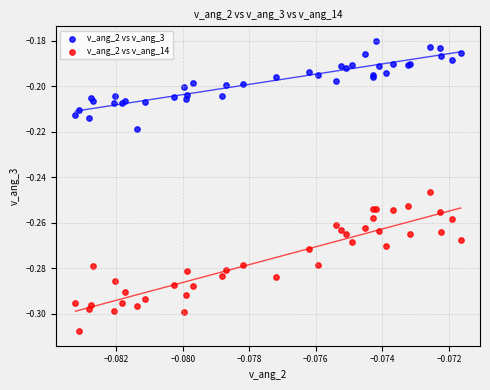

Which series has the largest Y range (max minus min)?

v_ang_2 vs v_ang_14